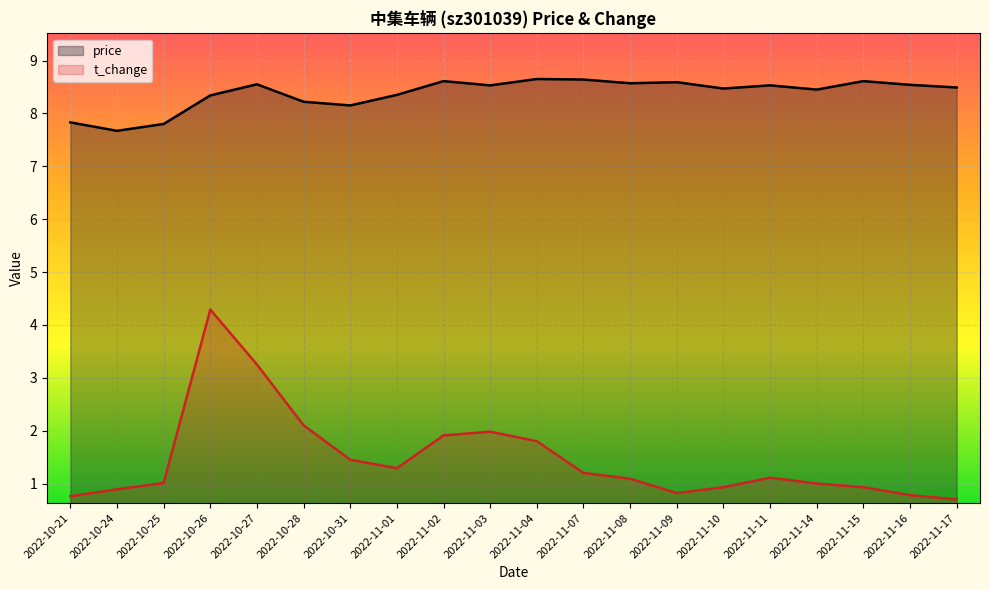

Where is price nearest to the value 8?

2022-10-31